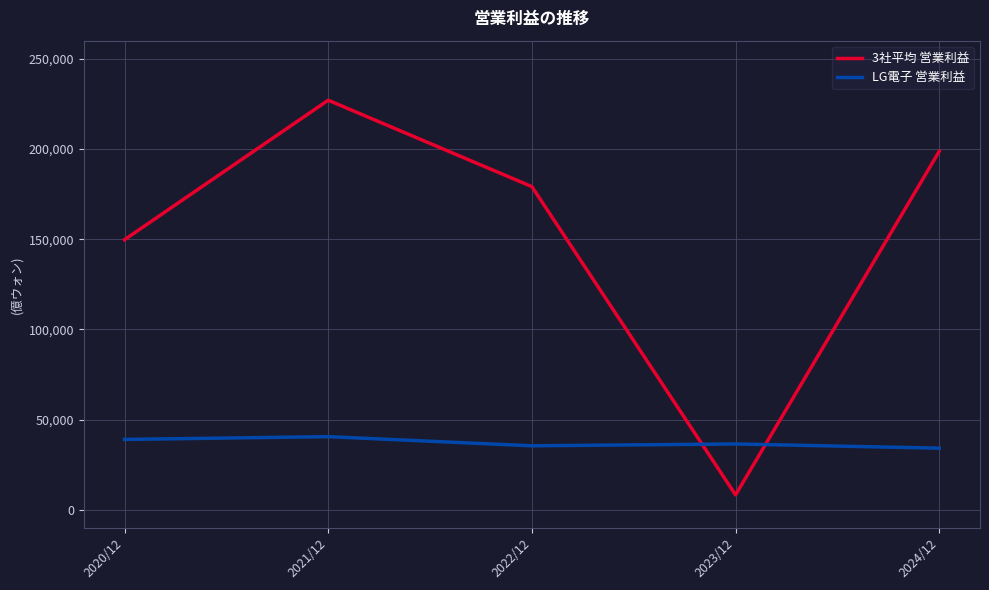

True or false: 3社平均 営業利益 and LG電子 営業利益 cross at least once.

True